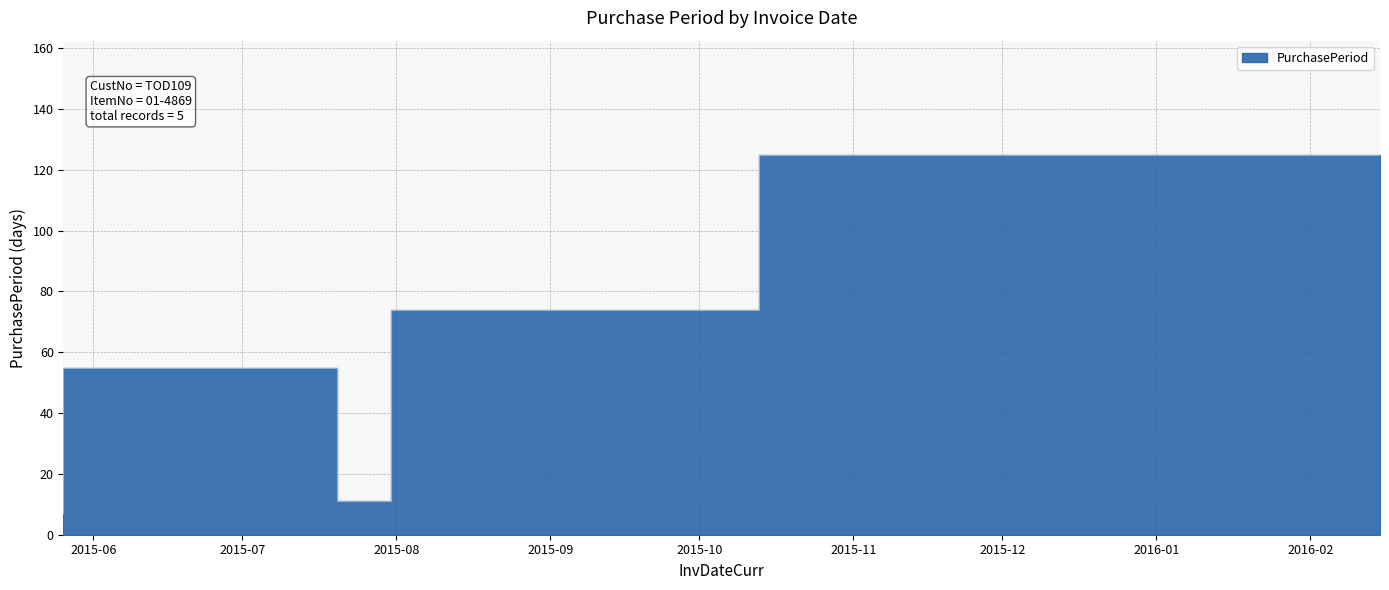

Which category has the lowest value across all series?

2015-05-26